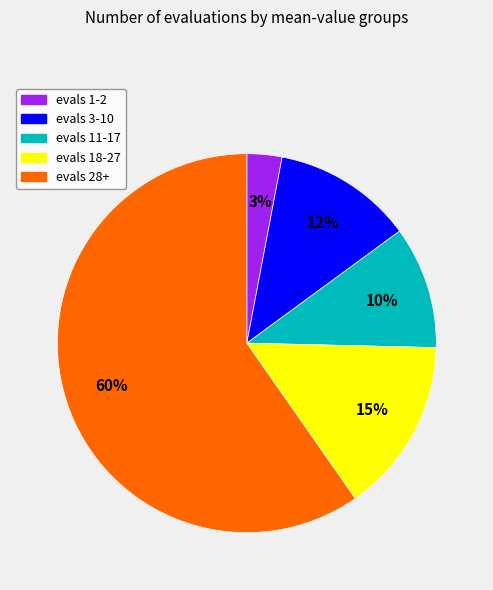

To the nearest percent, what is the average slice percentage?

20%